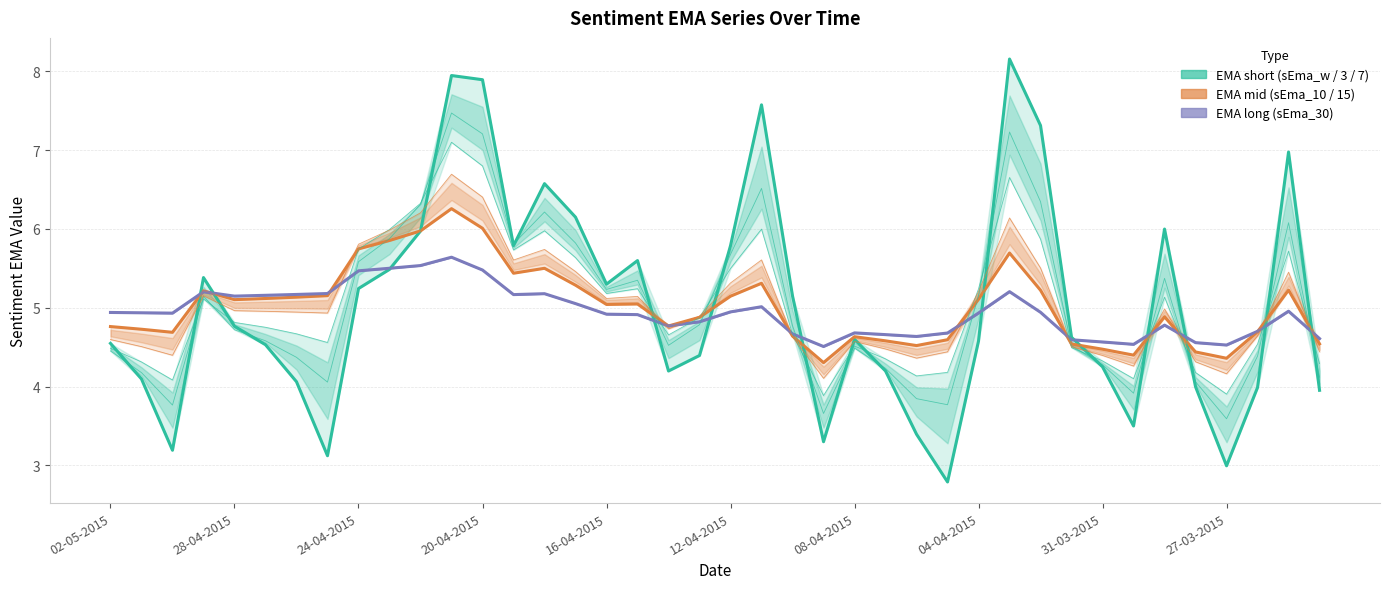

At how many categories does at least one series exceed 6?

9